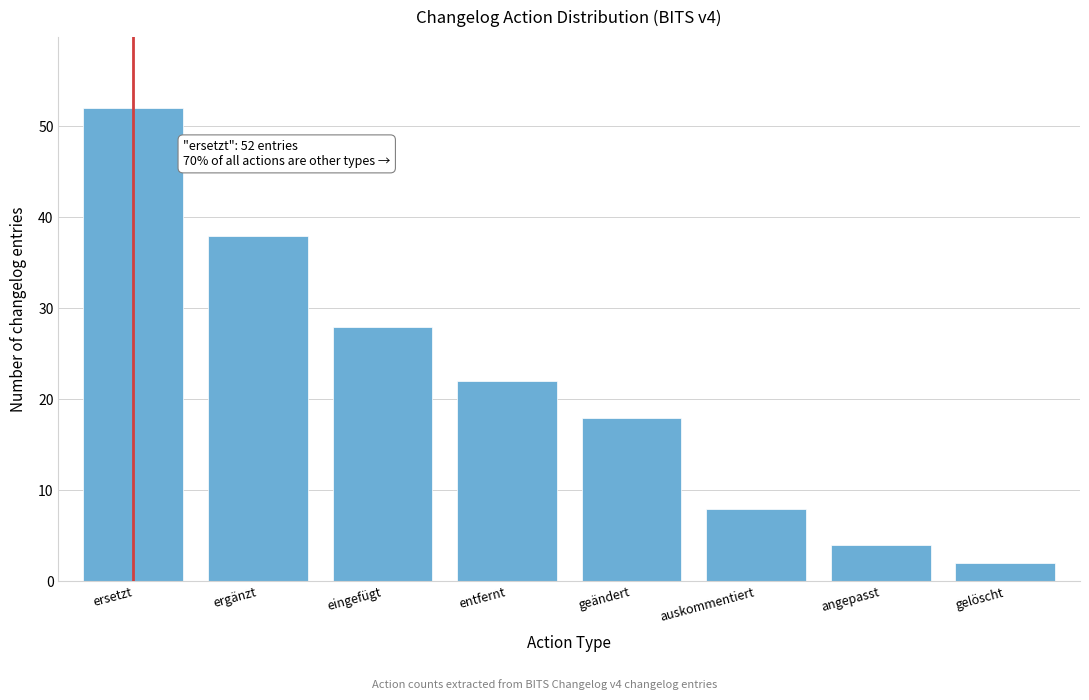

Reading right to left, list all the values displayed in this chart.

2	4	8	18	22	28	38	52